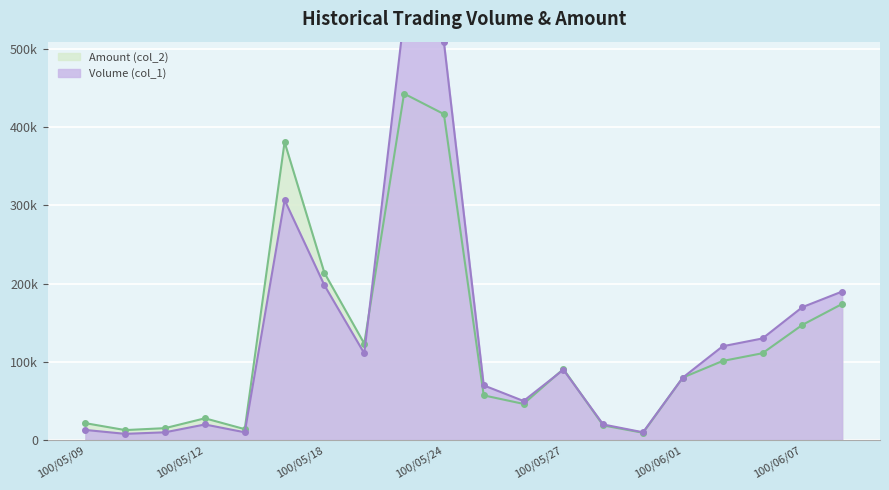

What position from the right is 100/06/03?

3